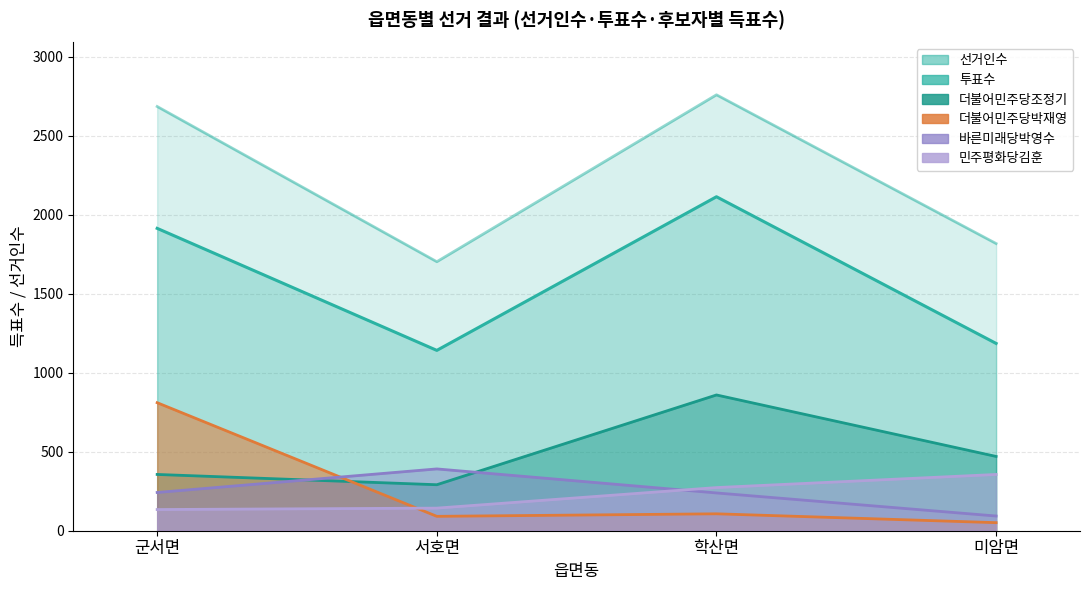

Which series has the largest total across all categories?

선거인수